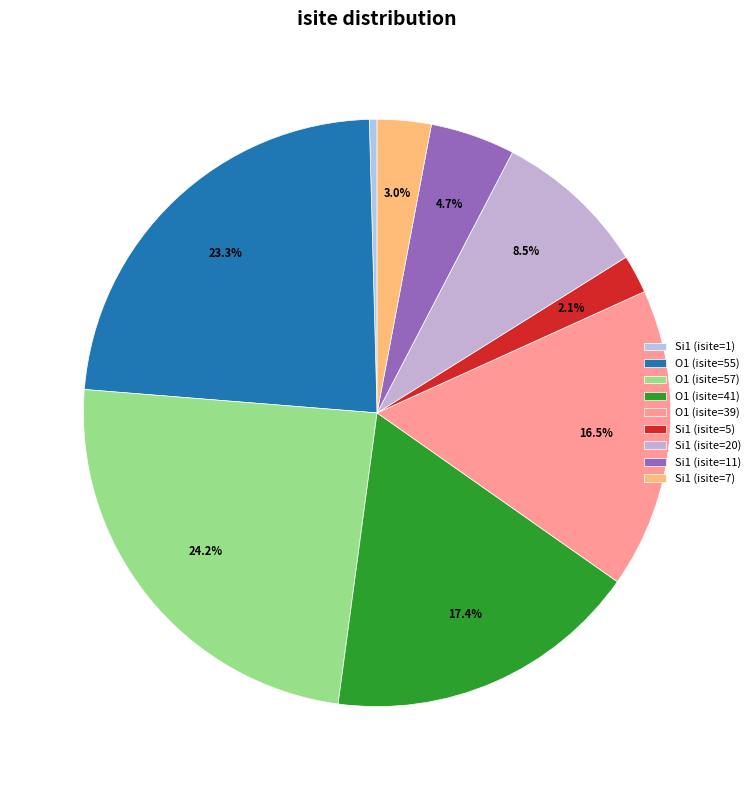

What is the total percentage of O1 (isite=55) and Si1 (isite=7)?

26.3%